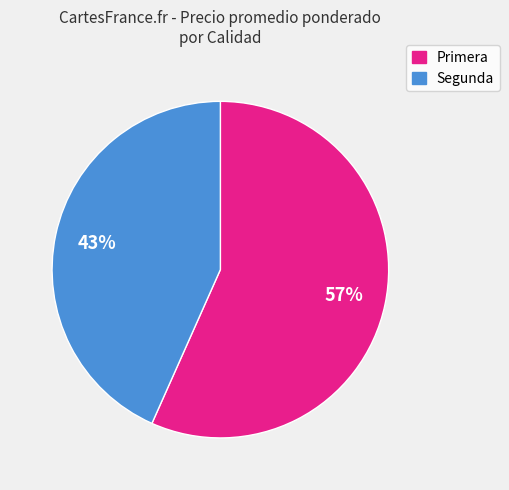

The Segunda slice represents 33% of the pie. True or false?

False